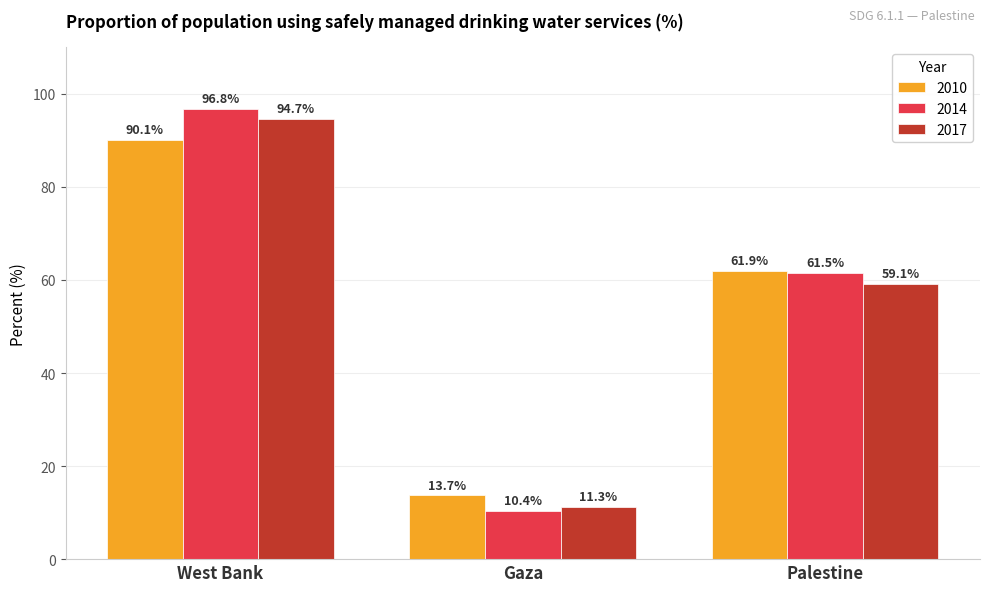

Is it true that 2014 equals 3.6 at Gaza?

False